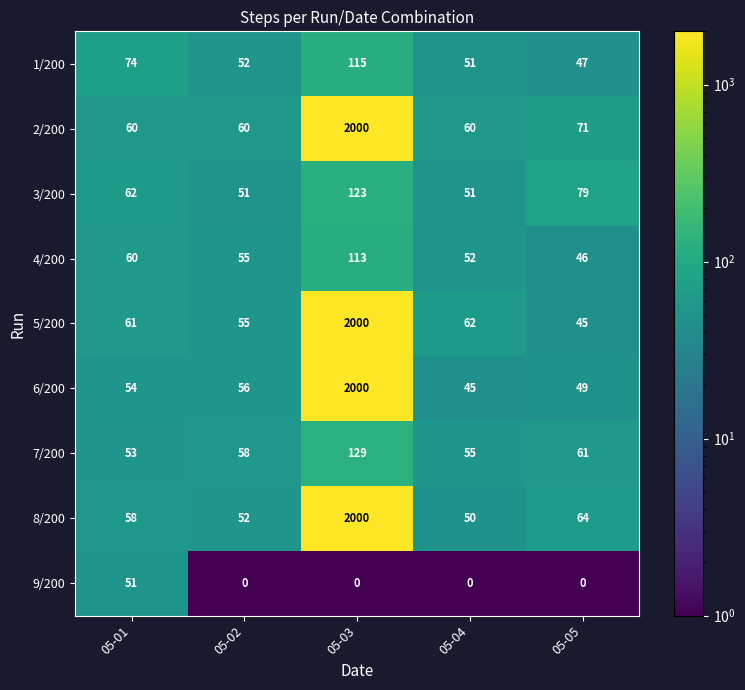

Between 05-04 and 05-05, which series saw the biggest shift?

3/200